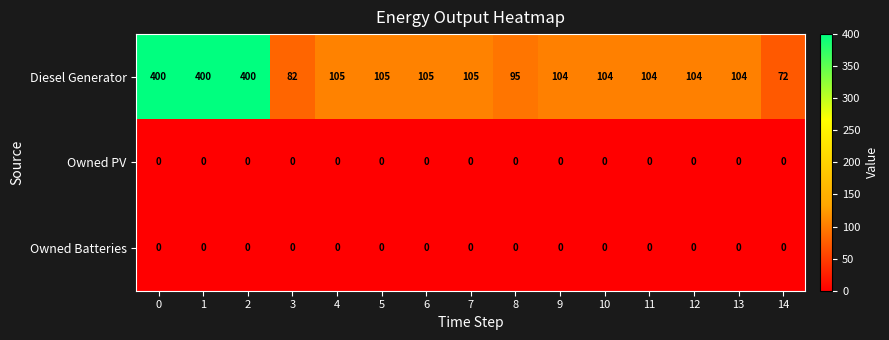

How many series are shown in this chart?

3